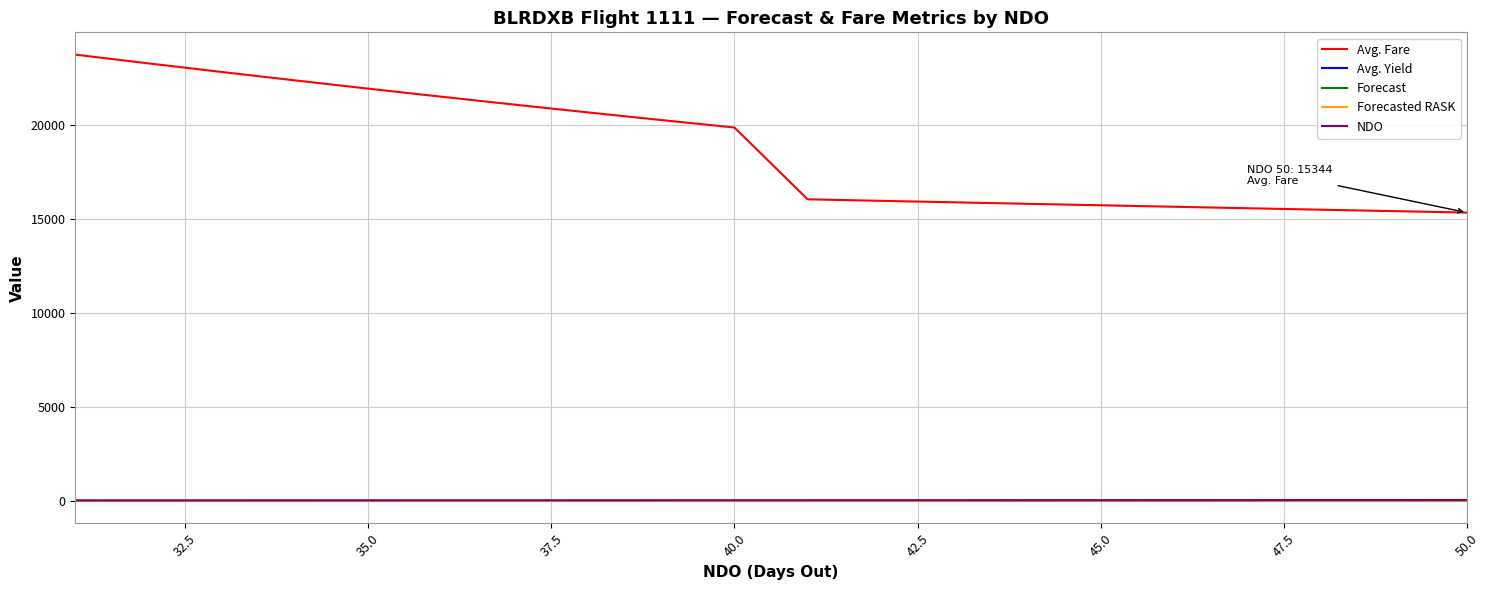

What is the greatest value displayed?

23746.0